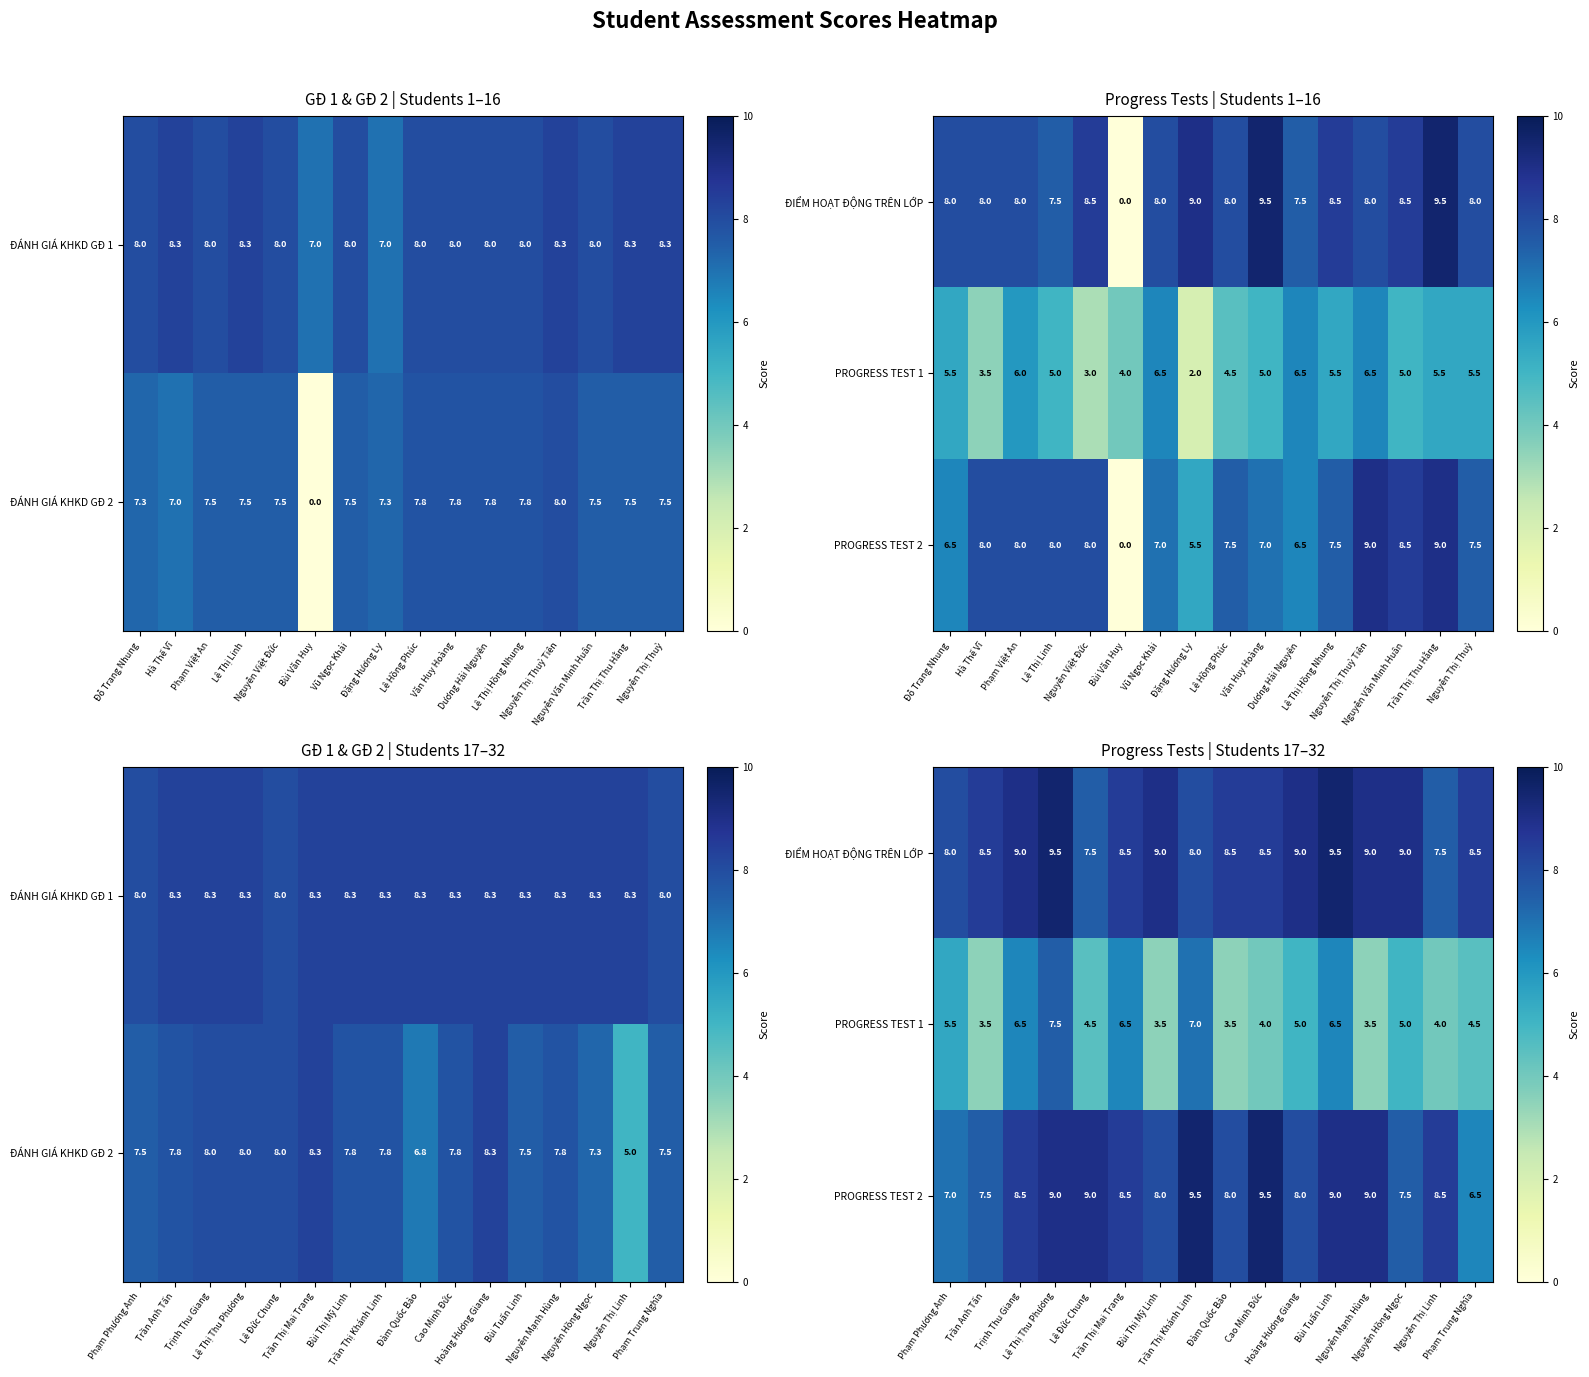

The ĐIỂM HOẠT ĐỘNG TRÊN LỚP series shows 8.0 at Phạm Phương Anh. True or false?

True